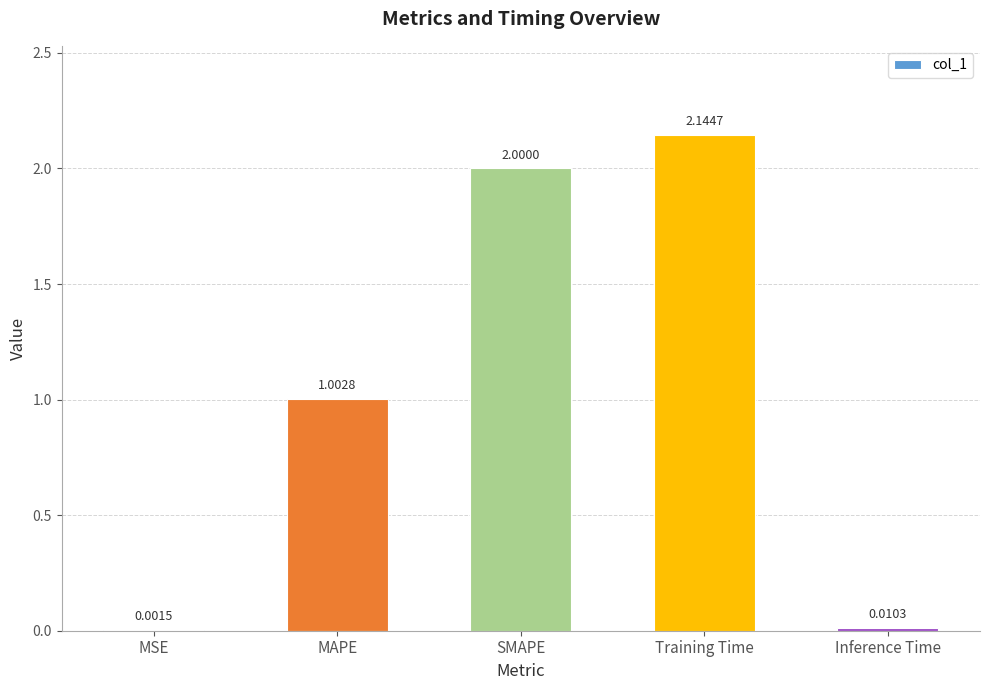

At which label does the data first exceed 1?

MAPE